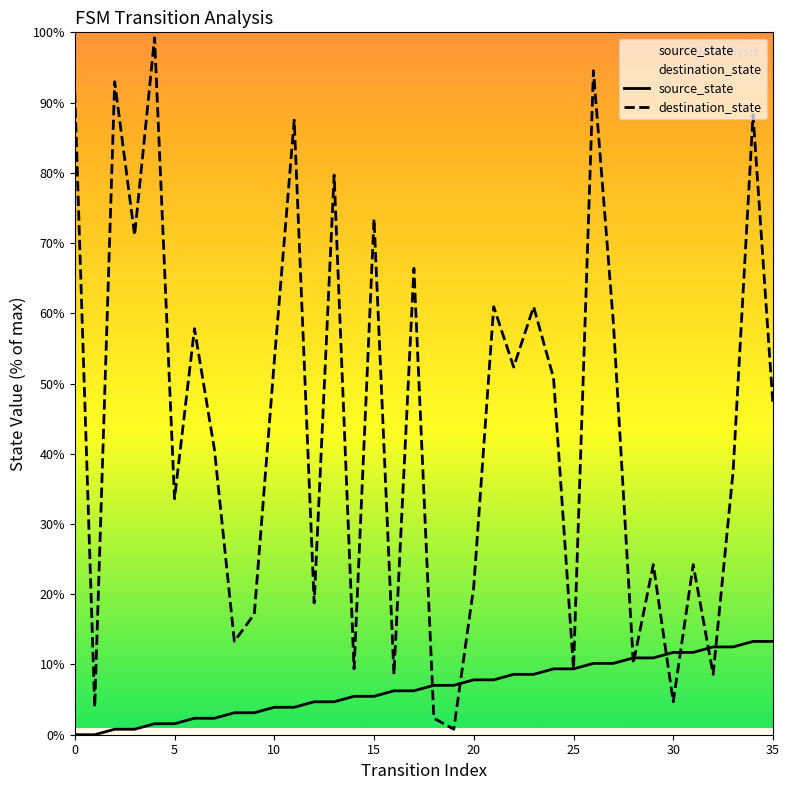

Which series reaches the maximum Y coordinate?

destination_state